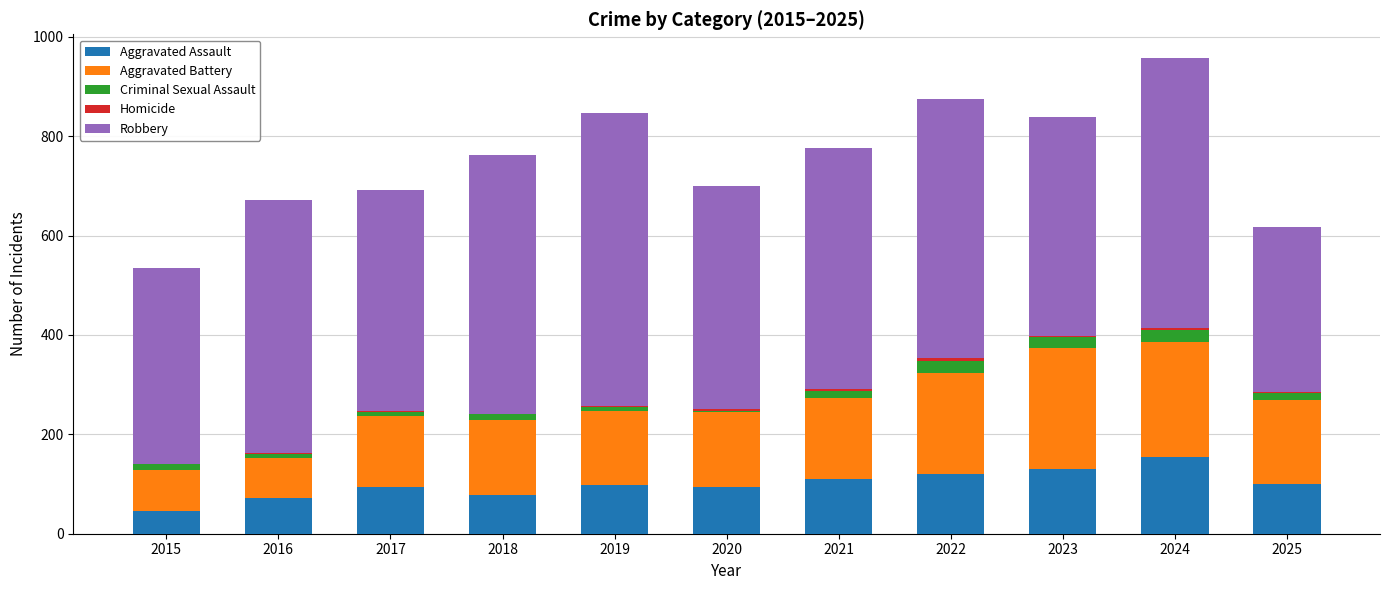

Which category has the highest value in the Aggravated Assault series?

2024